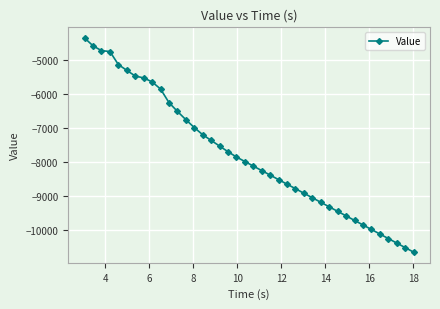

What is the smallest value displayed?

-10645